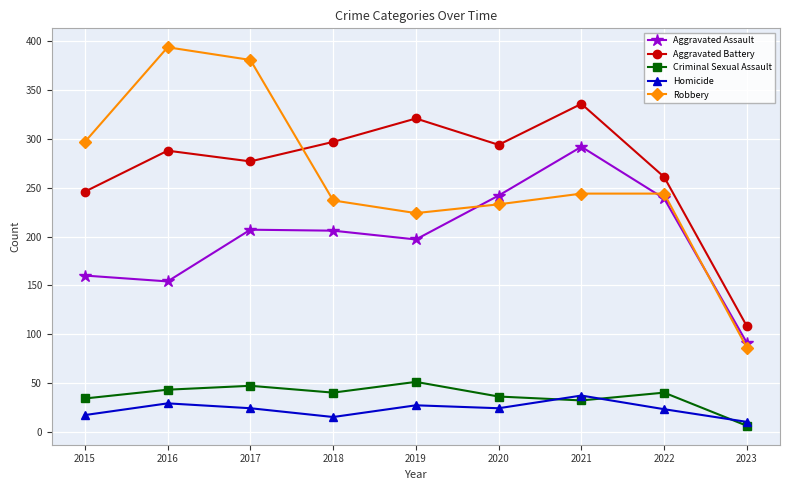

At 2019, list the series in order from largest to smallest.

Aggravated Battery, Robbery, Aggravated Assault, Criminal Sexual Assault, Homicide